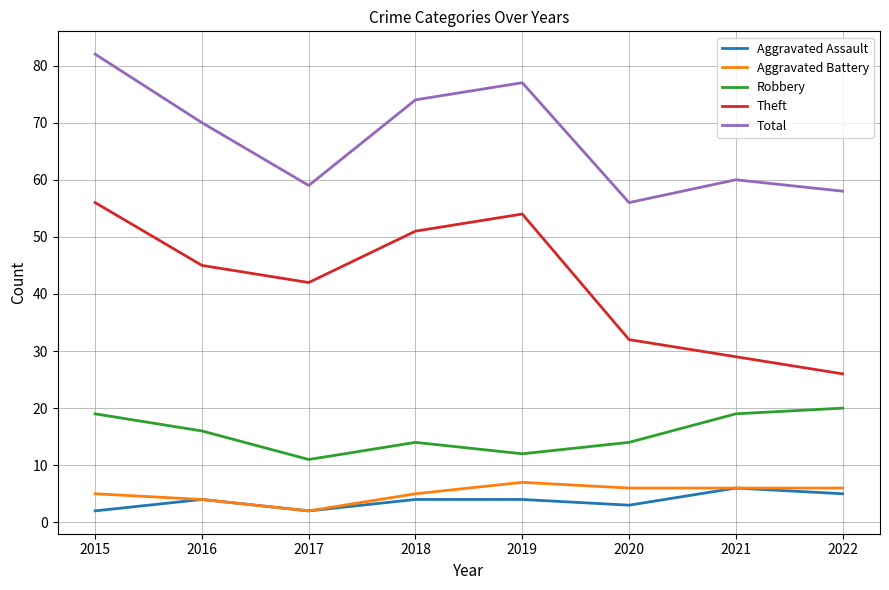

What is the difference between the highest and lowest values at 2015?

80